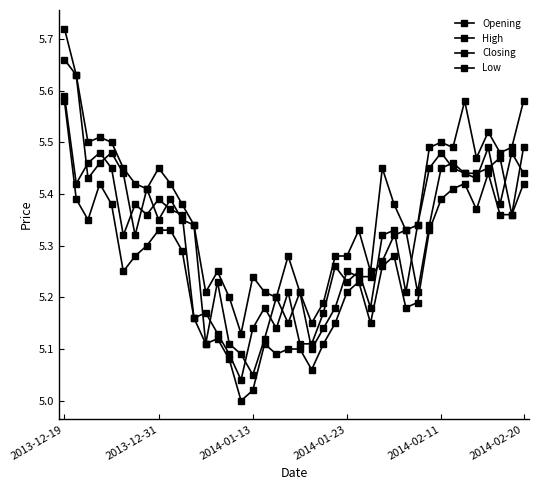

At which category is the sum across all series the highest?

2013-12-19